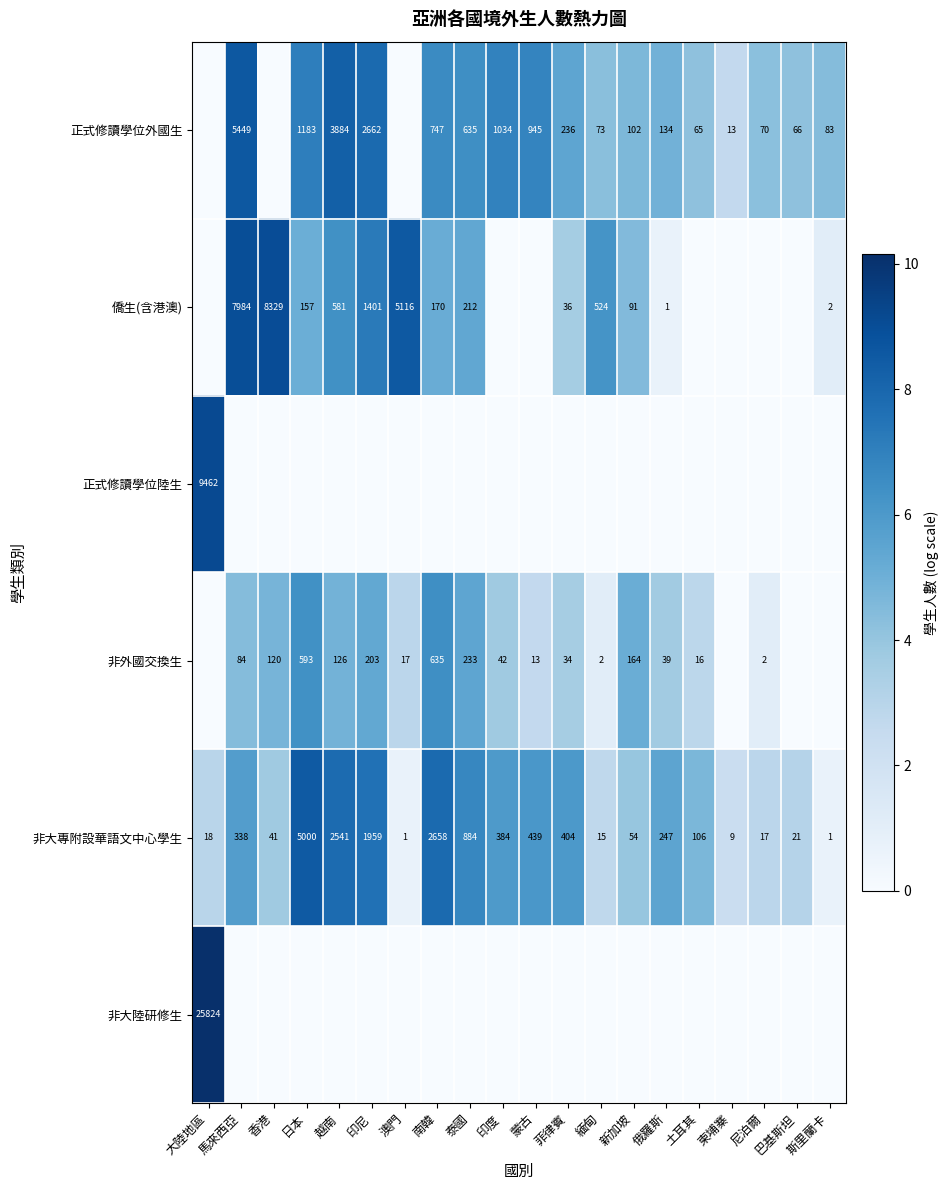

True or false: 非大專附設華語文中心學生 has a value of 3.5 at 馬來西亞.

False